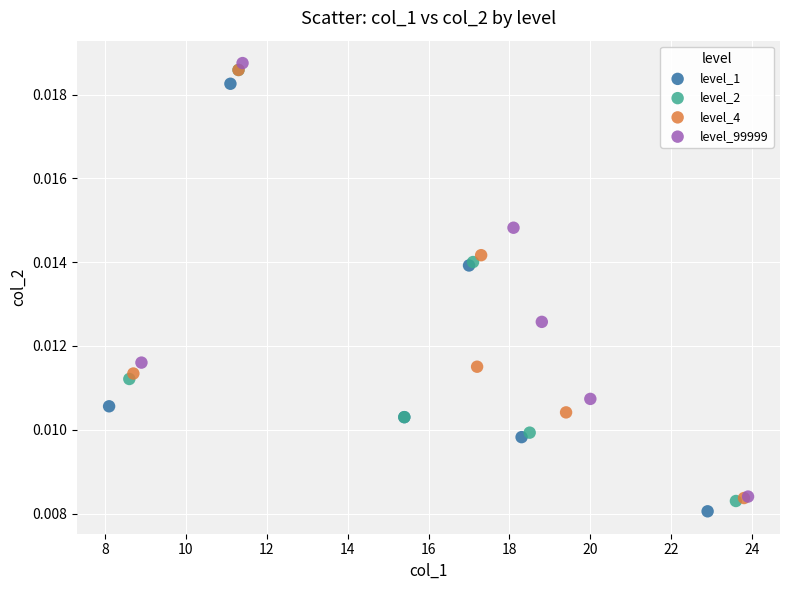

Which series reaches the maximum Y coordinate?

level_99999